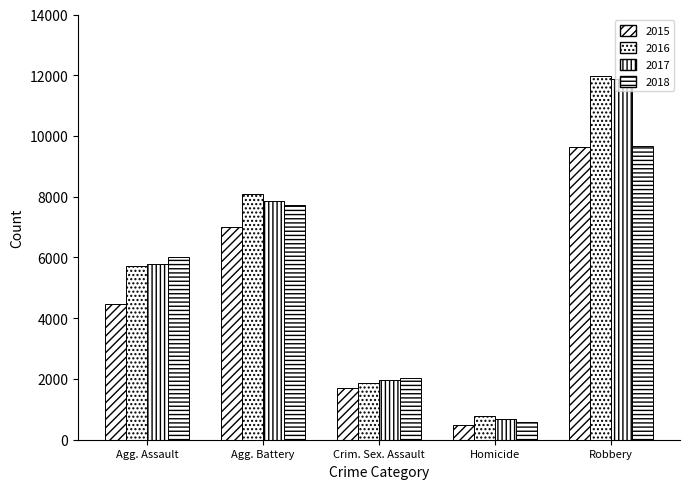

What is the average value of the 2017 series?

5634